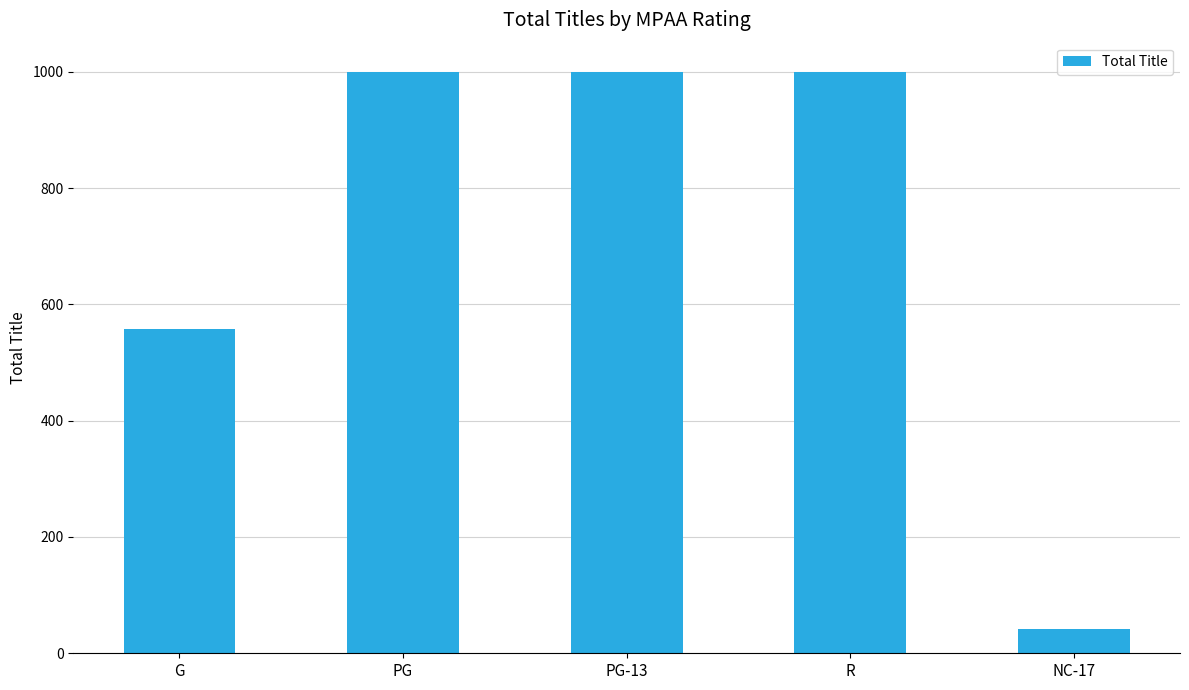

Count the values in the range 558 to 1000.

4